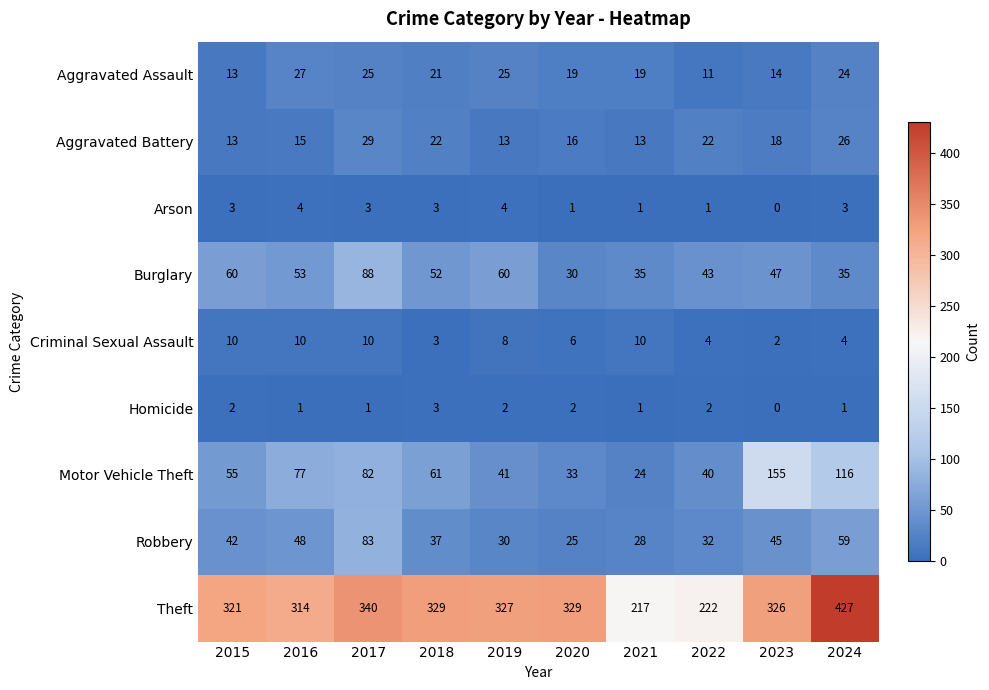

Which label corresponds to the largest value in the chart?

2024